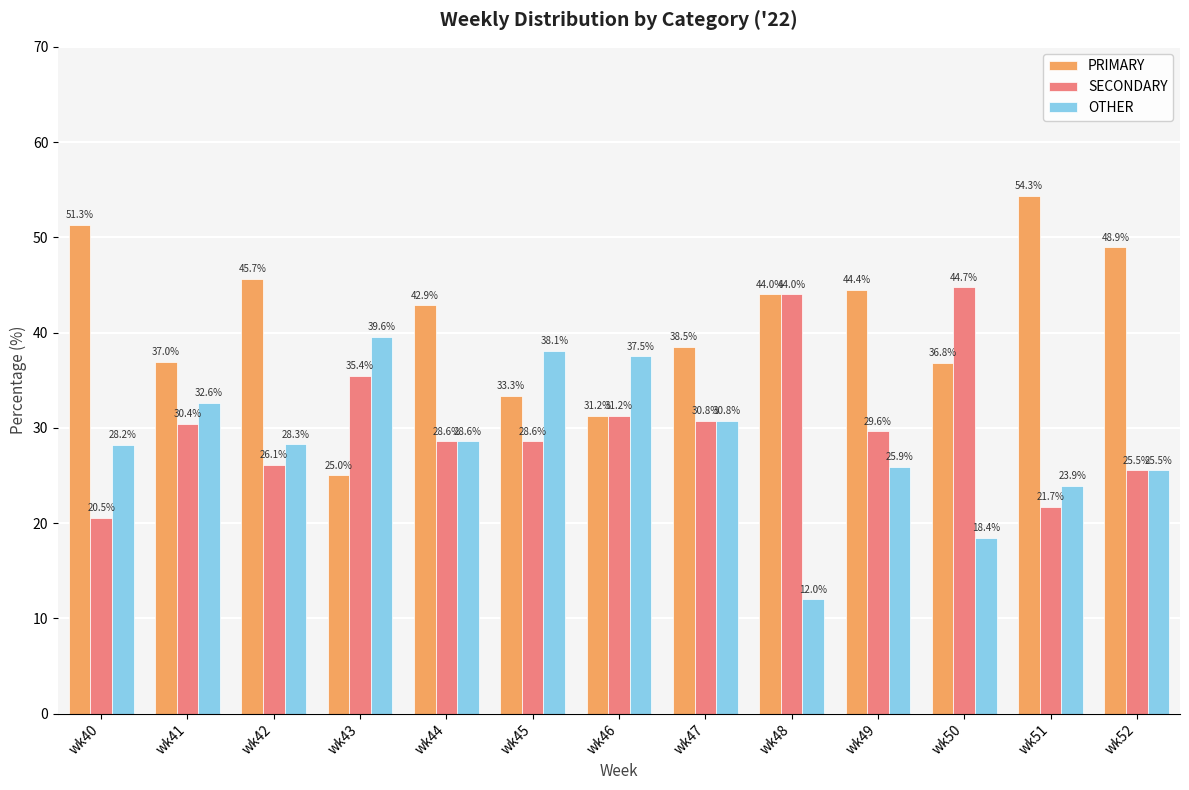

What is the difference between the highest and lowest values at wk45?

9.5